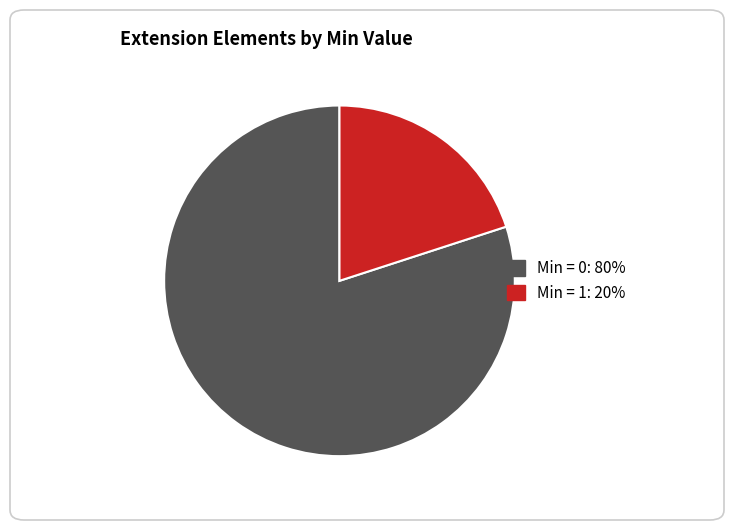

Is there a majority slice in this chart?

Yes